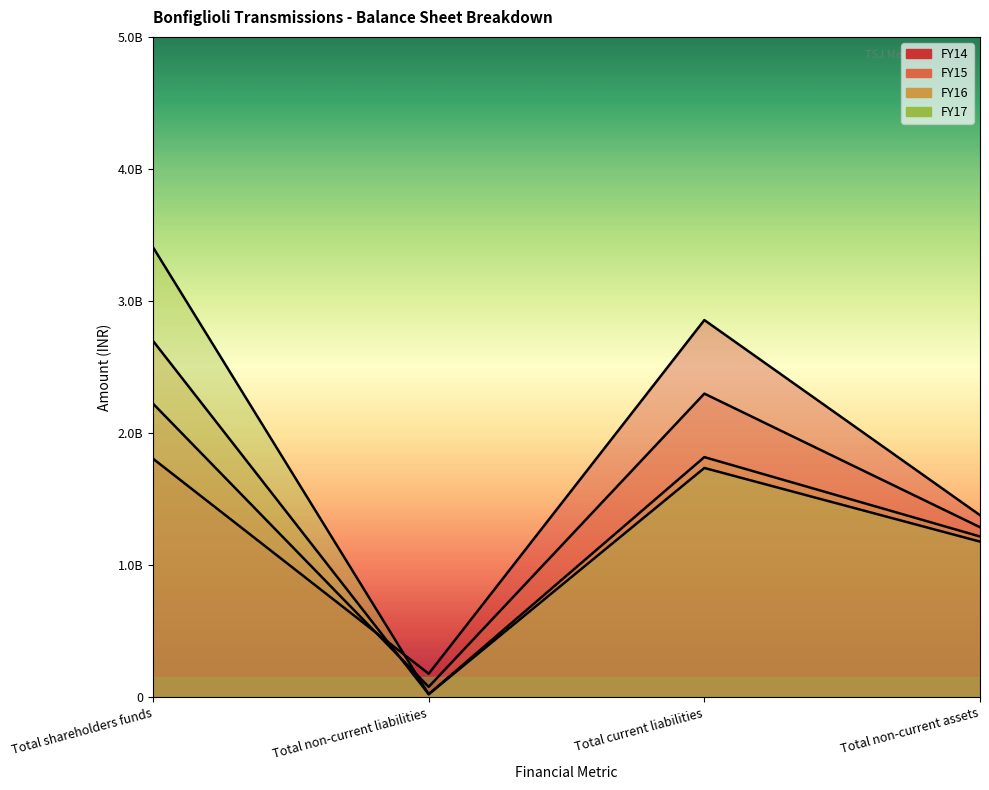

What is the difference between the second highest and minimum values in the FY14 series?

1628500000